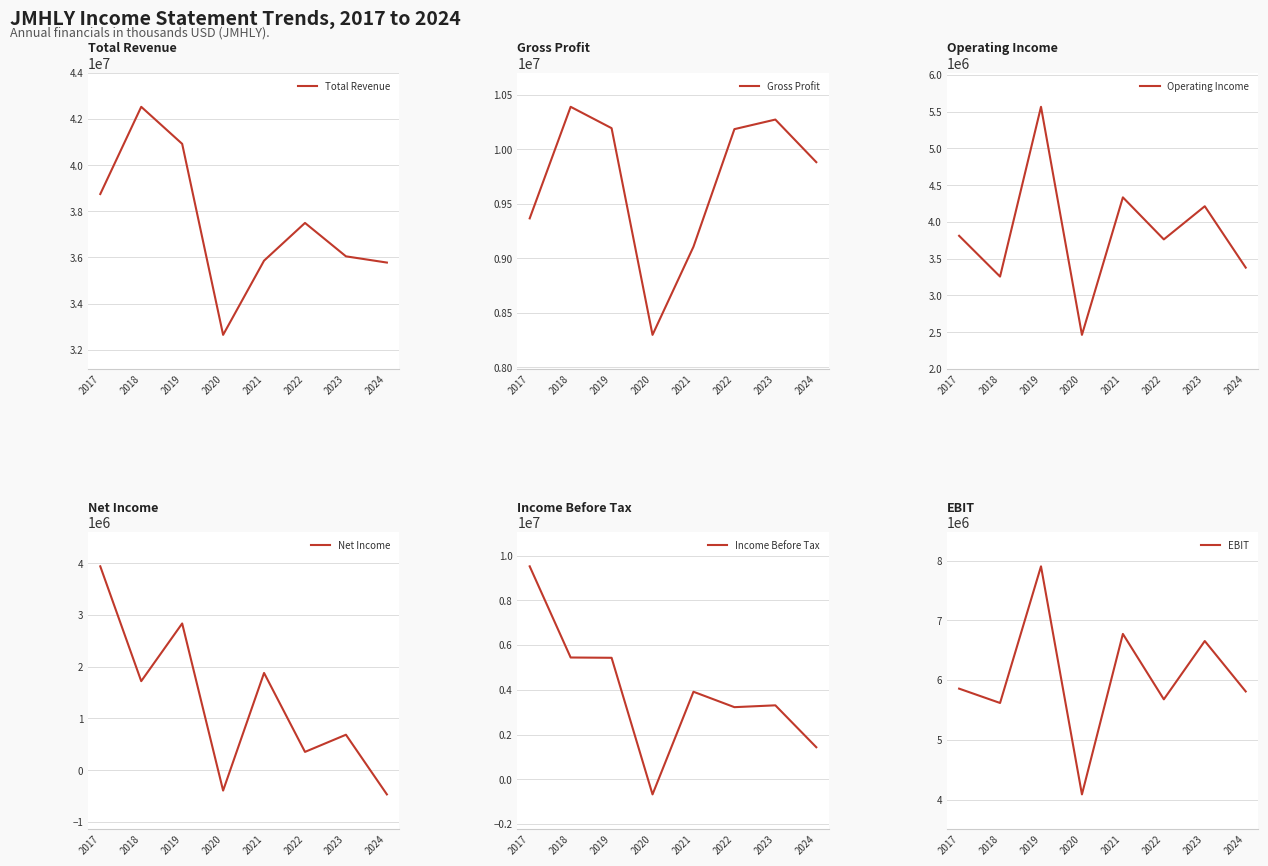

What are all the series names shown in the legend?

Total Revenue, Gross Profit, Operating Income, Net Income, Income Before Tax, EBIT